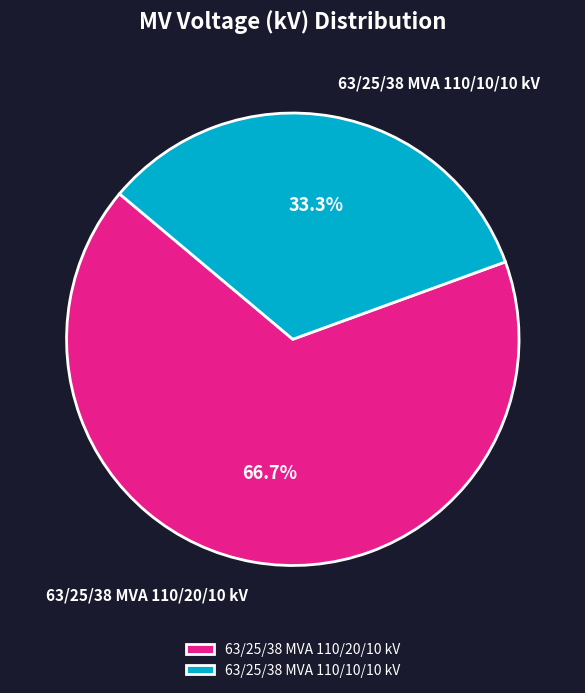

True or false: 63/25/38 MVA 110/20/10 kV accounts for 67% of the total.

True